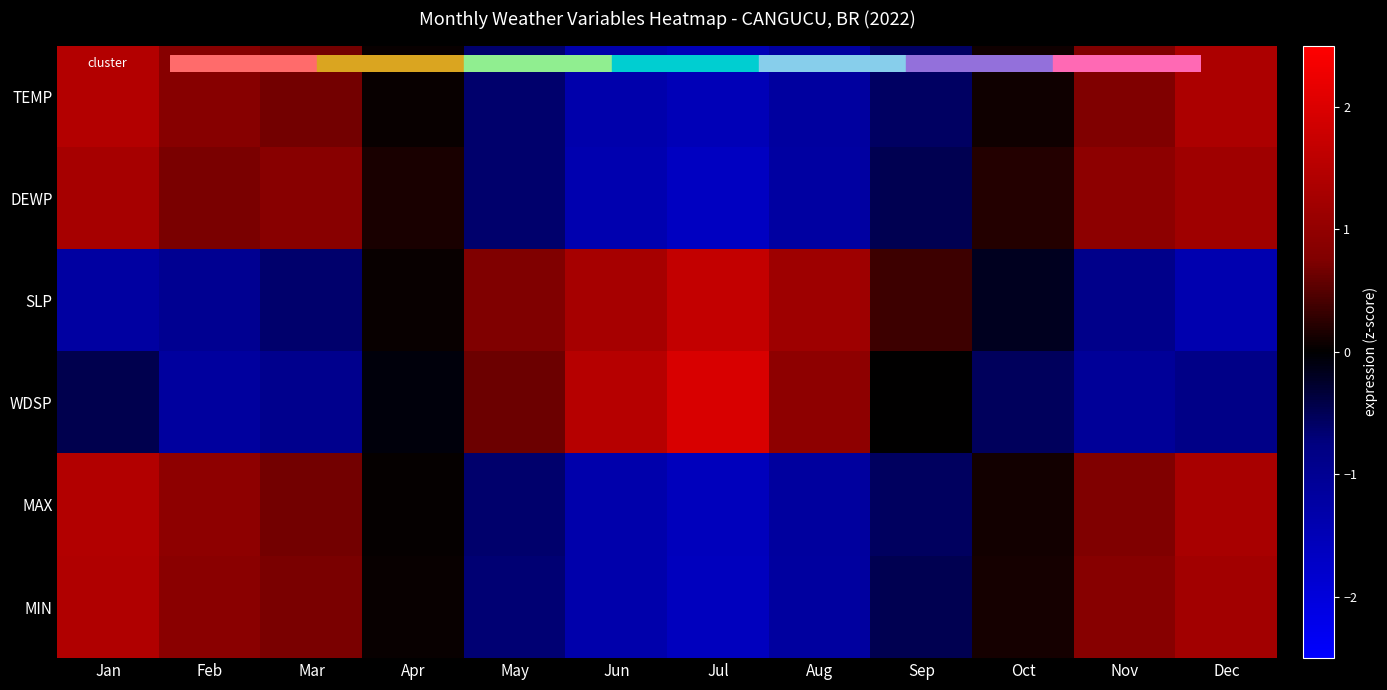

Reading left to right, extract all data points from this chart.

TEMP: Jan=1.5	Feb=0.9	Mar=0.7	Apr=0.1	May=-0.6	Jun=-1.3	Jul=-1.5	Aug=-1.2	Sep=-0.6	Oct=0.1	Nov=0.8	Dec=1.4
DEWP: Jan=1.3	Feb=0.7	Mar=0.9	Apr=0.1	May=-0.6	Jun=-1.4	Jul=-1.7	Aug=-1.2	Sep=-0.5	Oct=0.2	Nov=0.9	Dec=1.2
SLP: Jan=-1.2	Feb=-1.0	Mar=-0.6	Apr=0.0	May=0.7	Jun=1.3	Jul=1.7	Aug=1.2	Sep=0.4	Oct=-0.2	Nov=-0.9	Dec=-1.4
WDSP: Jan=-0.5	Feb=-1.2	Mar=-0.9	Apr=-0.1	May=0.6	Jun=1.5	Jul=2.0	Aug=1.0	Sep=0.0	Oct=-0.5	Nov=-1.1	Dec=-0.8
MAX: Jan=1.4	Feb=0.9	Mar=0.7	Apr=0.0	May=-0.6	Jun=-1.3	Jul=-1.6	Aug=-1.2	Sep=-0.6	Oct=0.1	Nov=0.8	Dec=1.3
MIN: Jan=1.4	Feb=0.9	Mar=0.7	Apr=0.0	May=-0.7	Jun=-1.3	Jul=-1.6	Aug=-1.2	Sep=-0.5	Oct=0.1	Nov=0.9	Dec=1.2